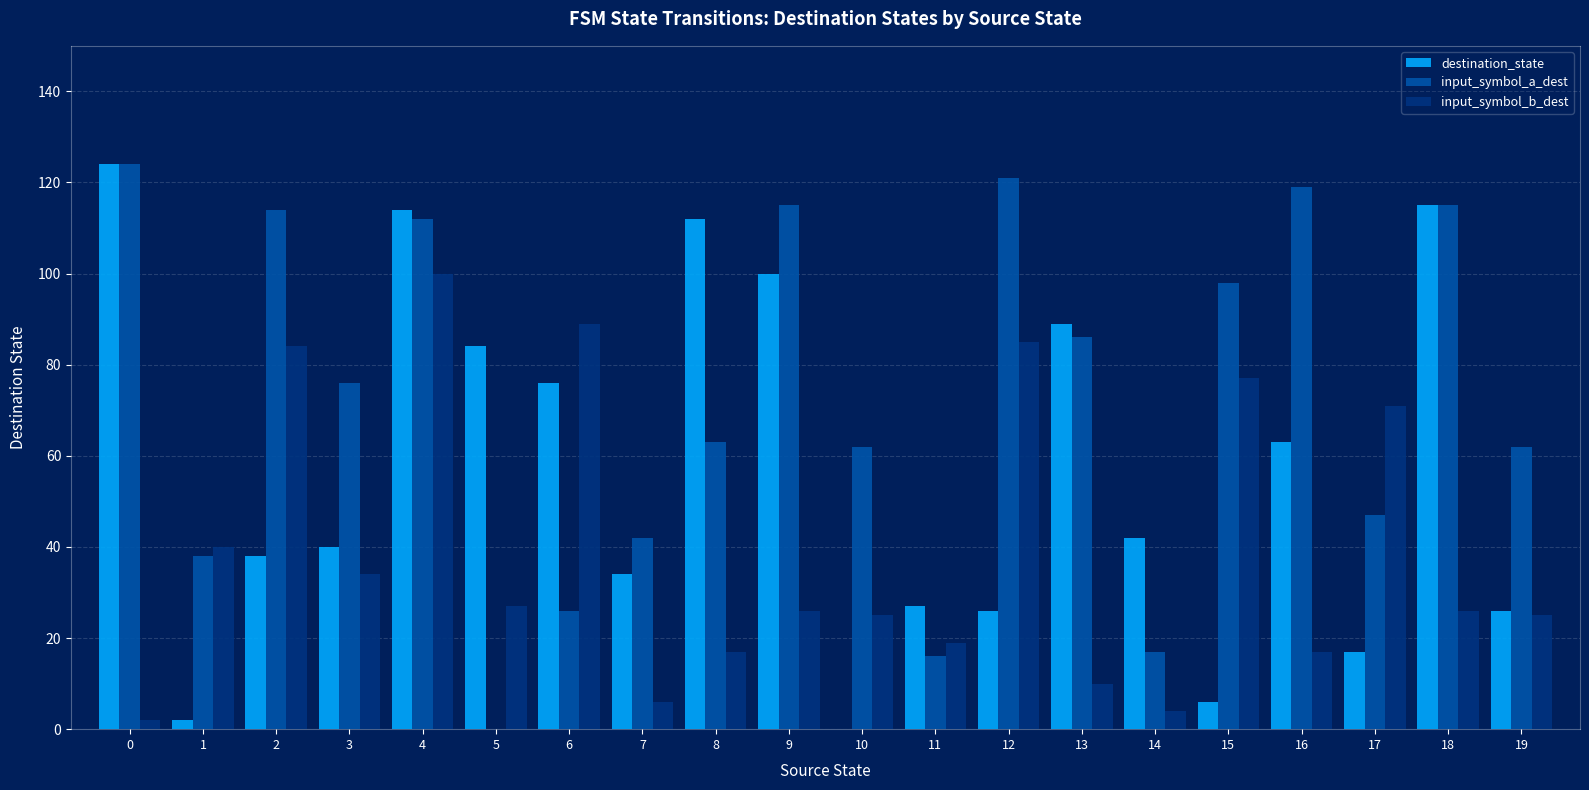

At which label is input_symbol_b_dest closest to 51?

1